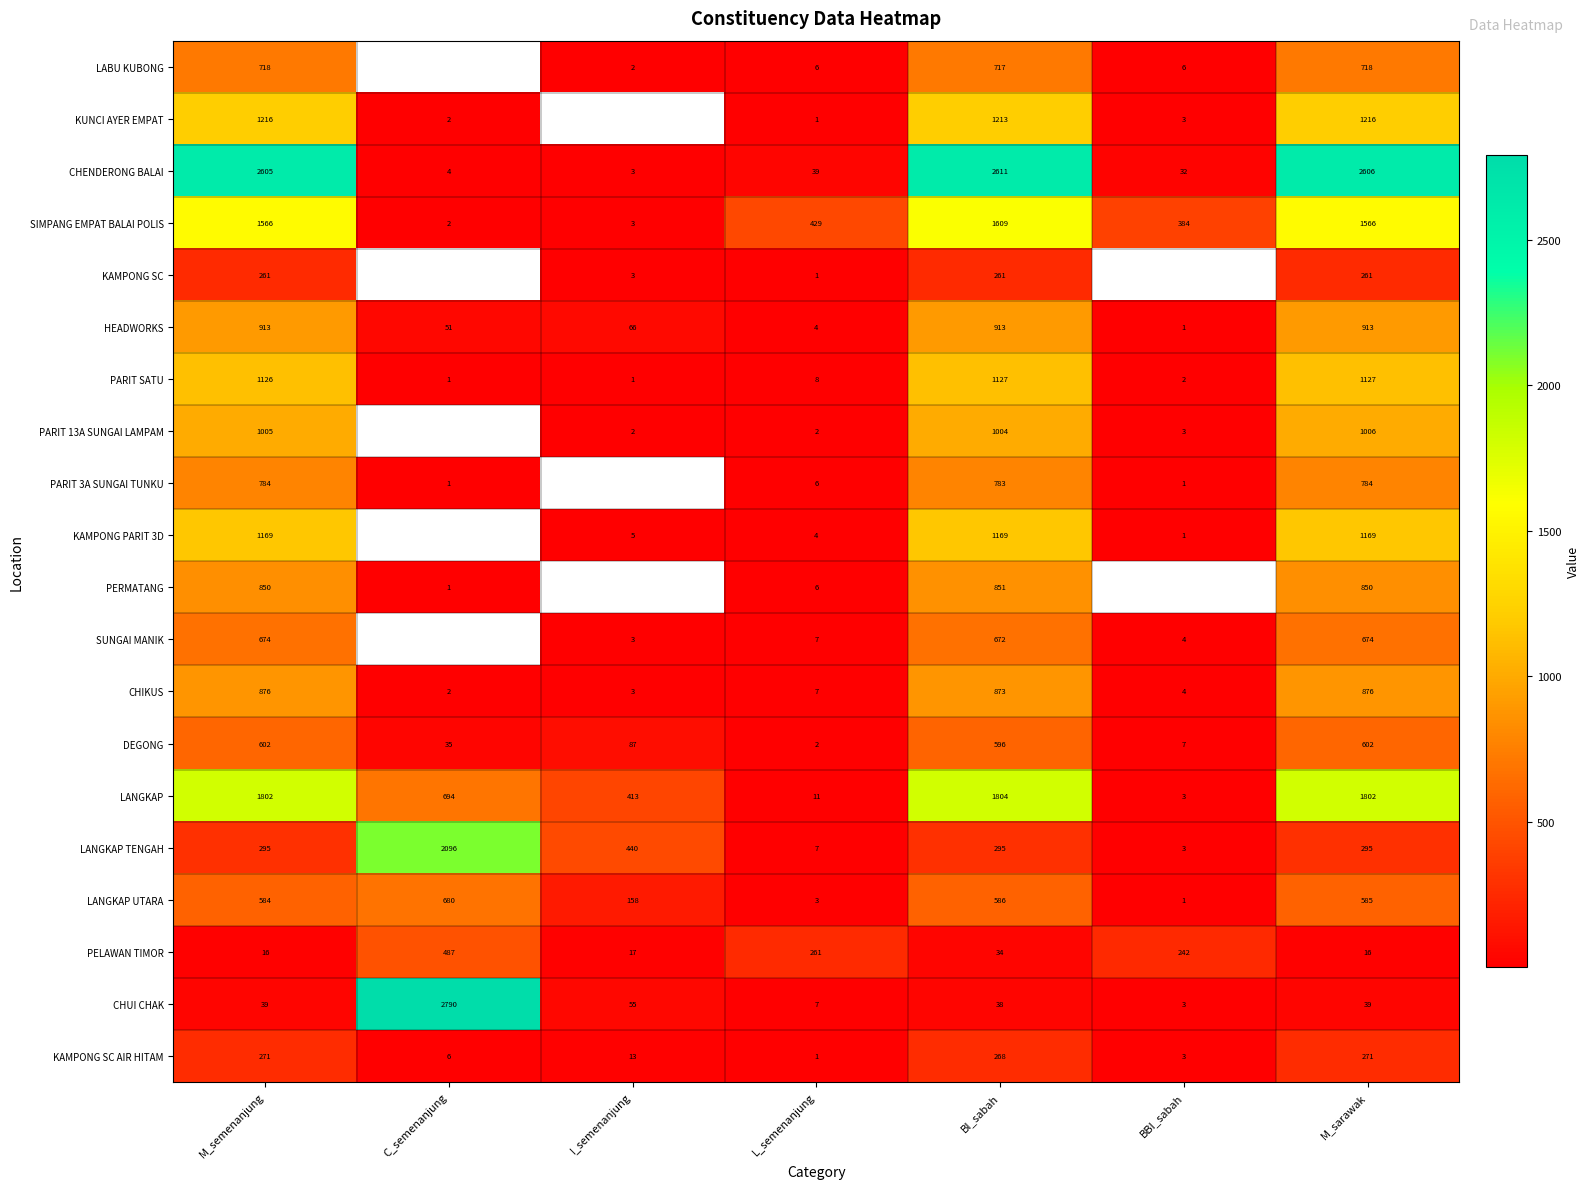

What is the difference between the maximum and minimum values in the KAMPONG SC AIR HITAM series?

270